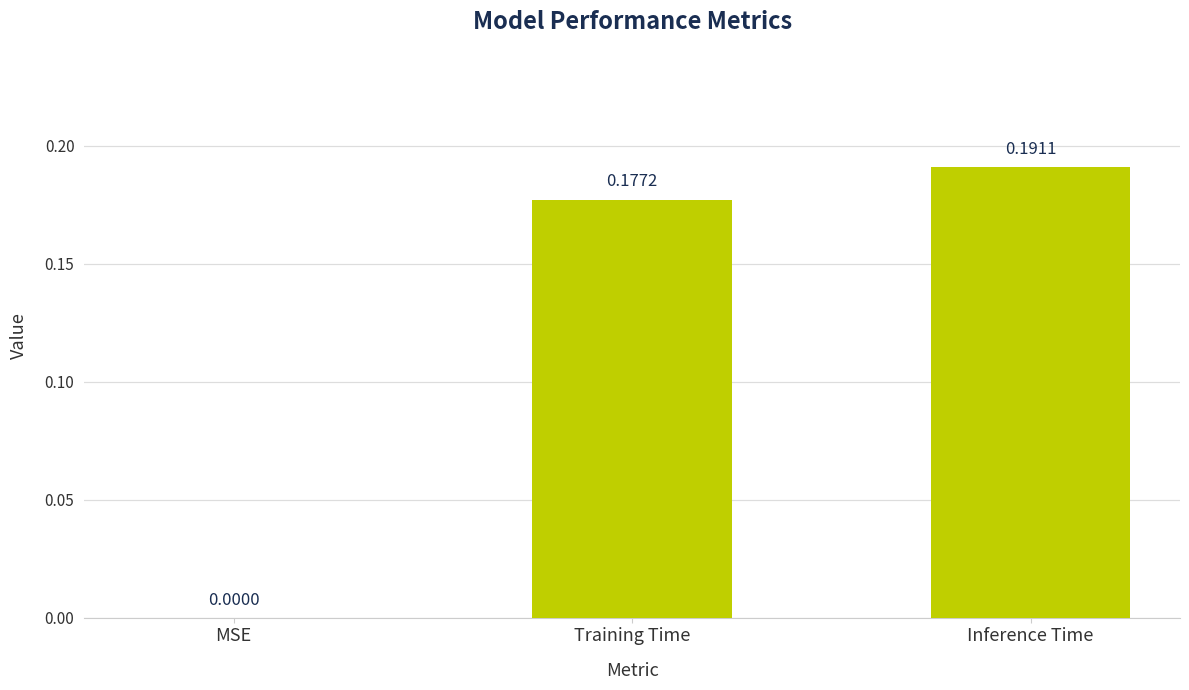

What is the sum of all values?

0.4